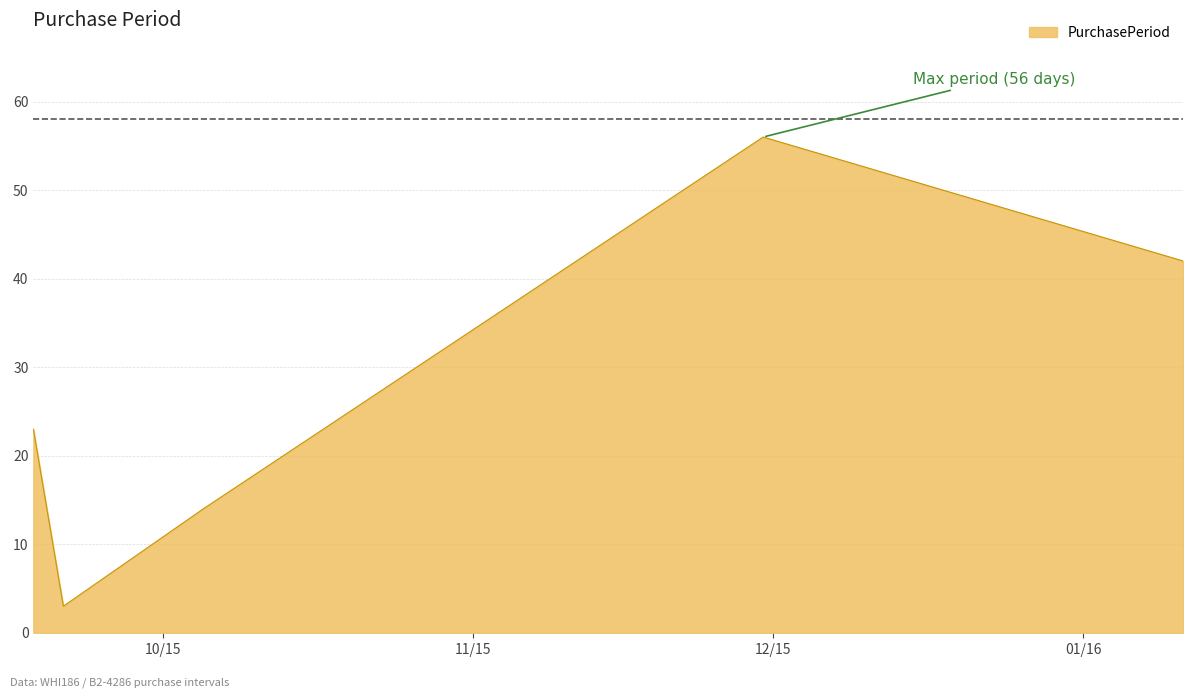

True or false: the data has more than 0 interior local peaks.

True